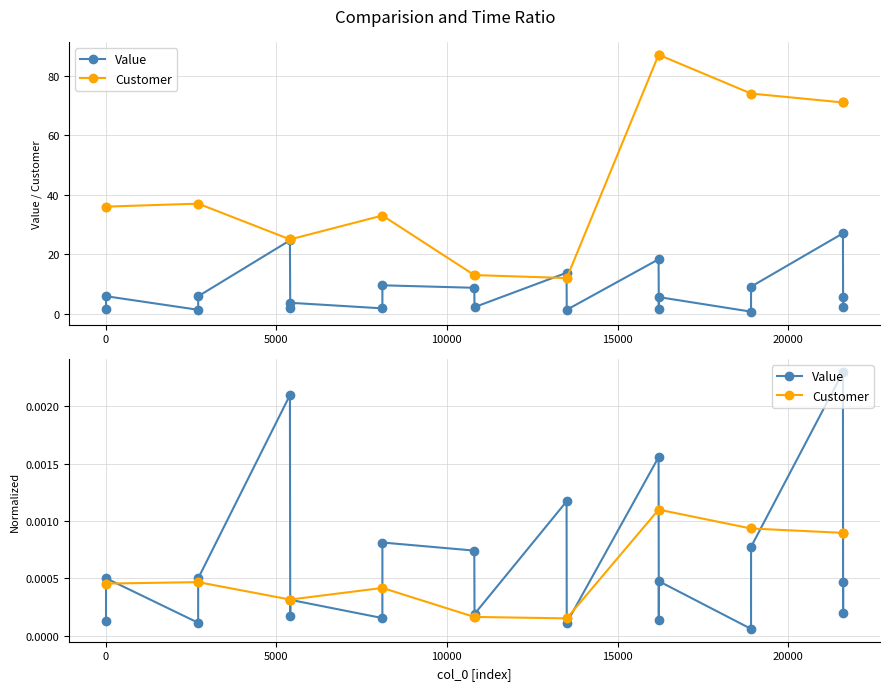

After their last crossing, which series has the higher values: Value or Customer?

Customer